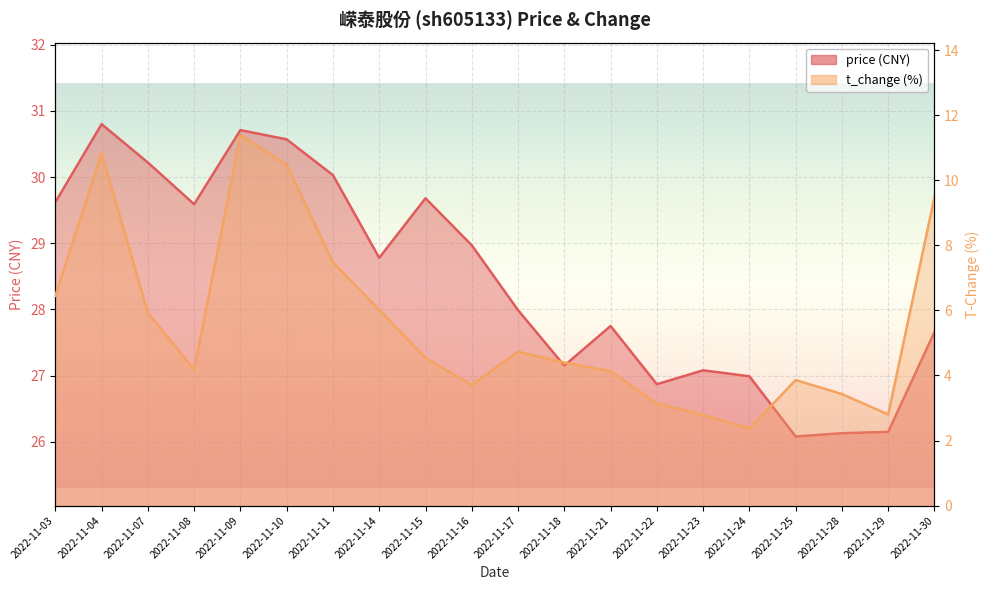

How many interior local valleys does the price series have?

5